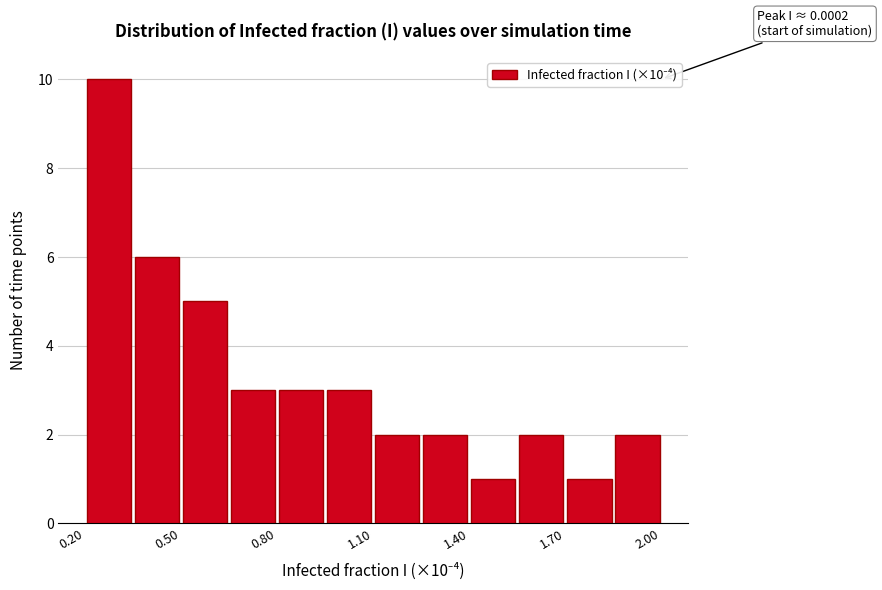

Read against the x-axis, roughly where is the centre of the tallest bar?

0.25